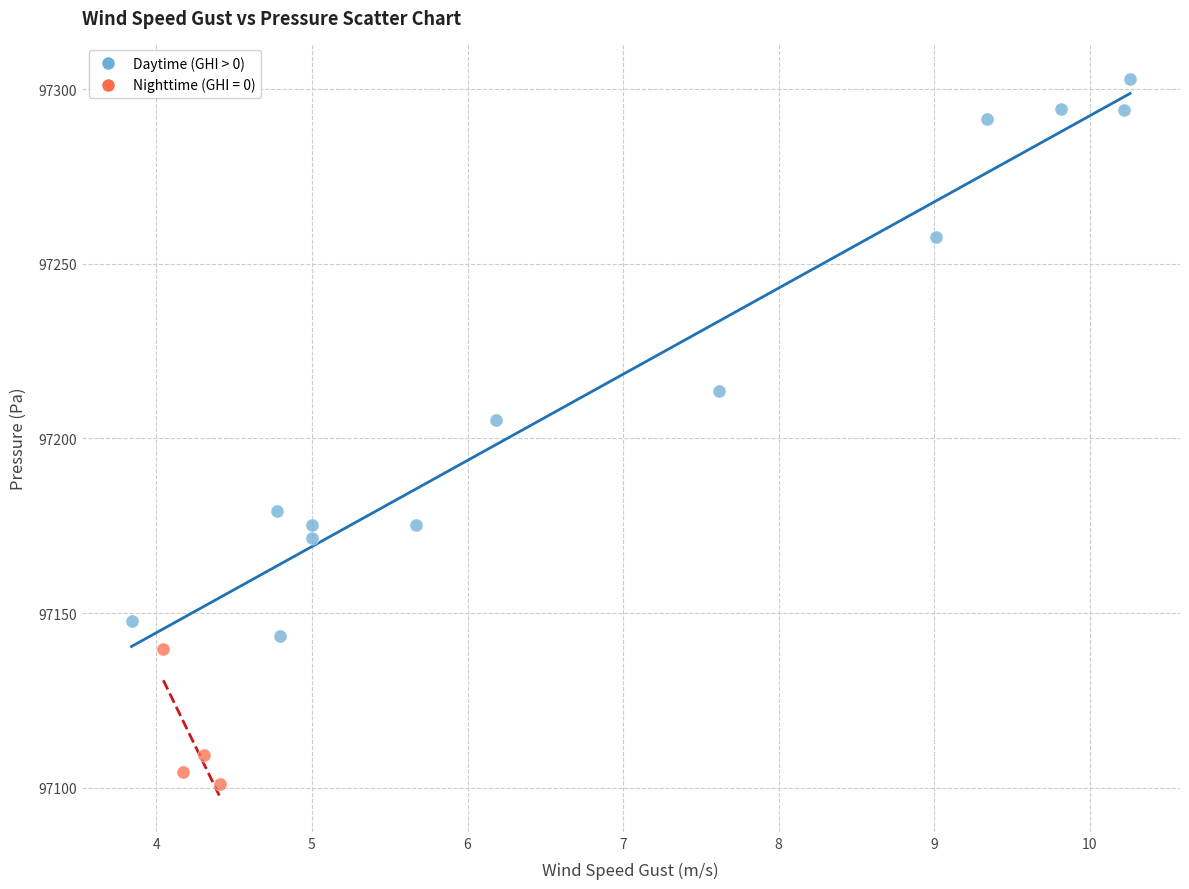

Which series reaches the maximum Y coordinate?

Daytime (GHI > 0)